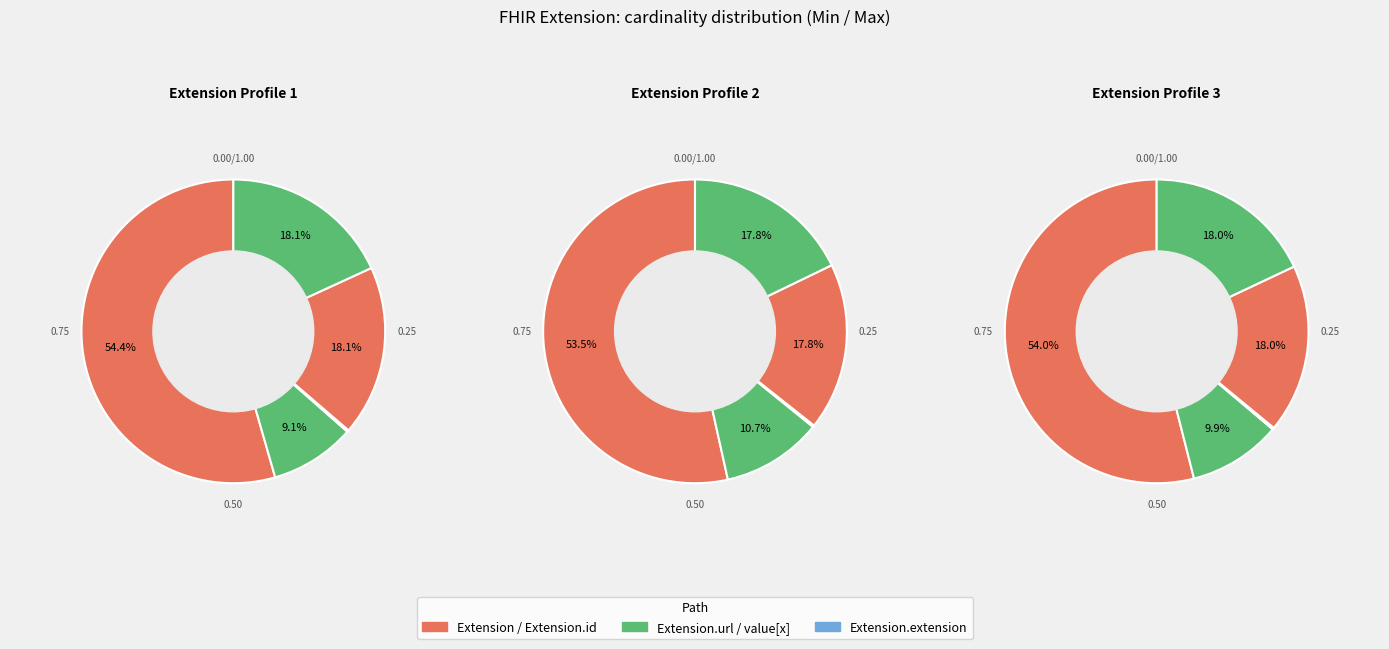

Is it true that Extension.url is 59% of the pie?

False